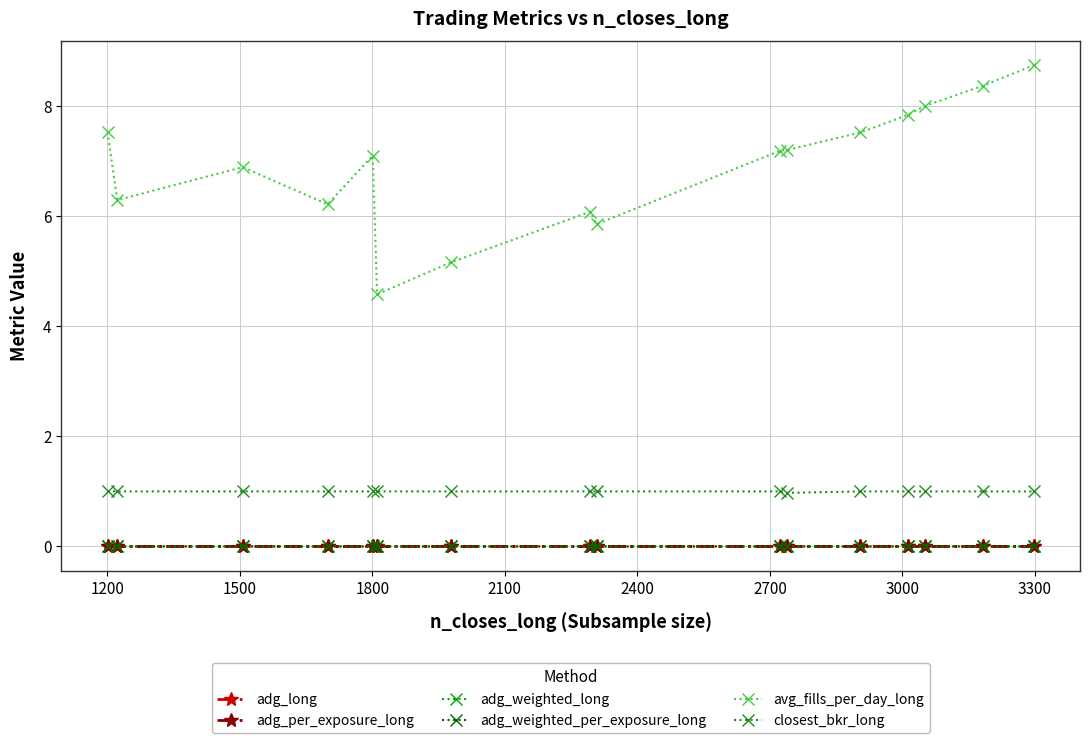

Which category has the highest value in the adg_weighted_per_exposure_long series?

1500